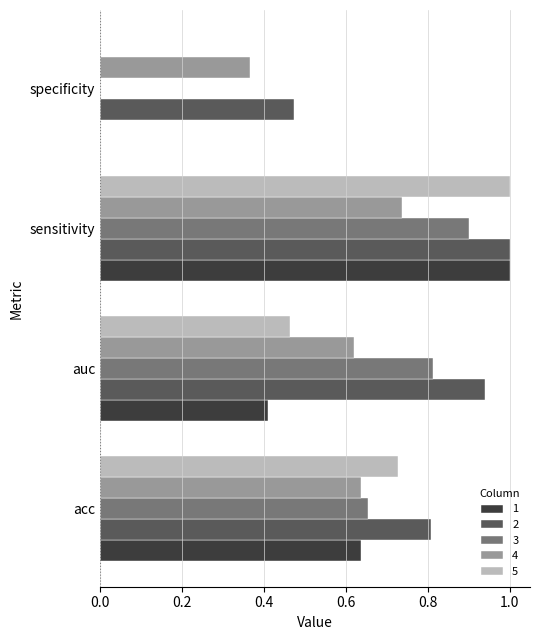

What is the sum of all 5 values?

2.2